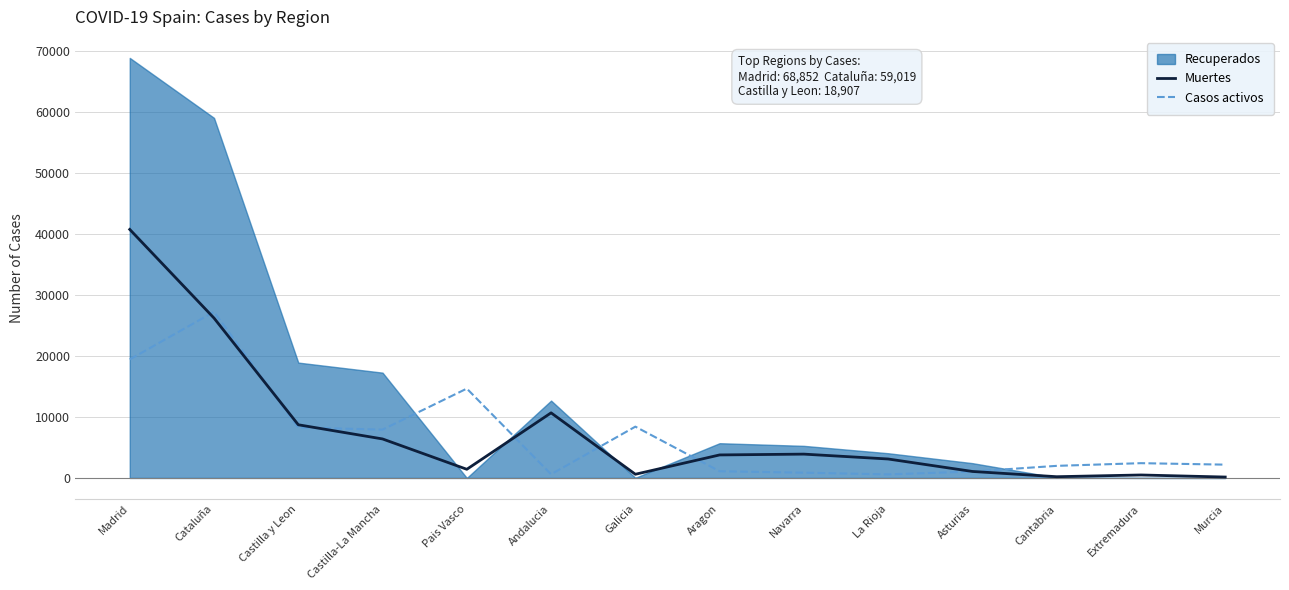

At which label is Muertes closest to 20442?

Cataluña